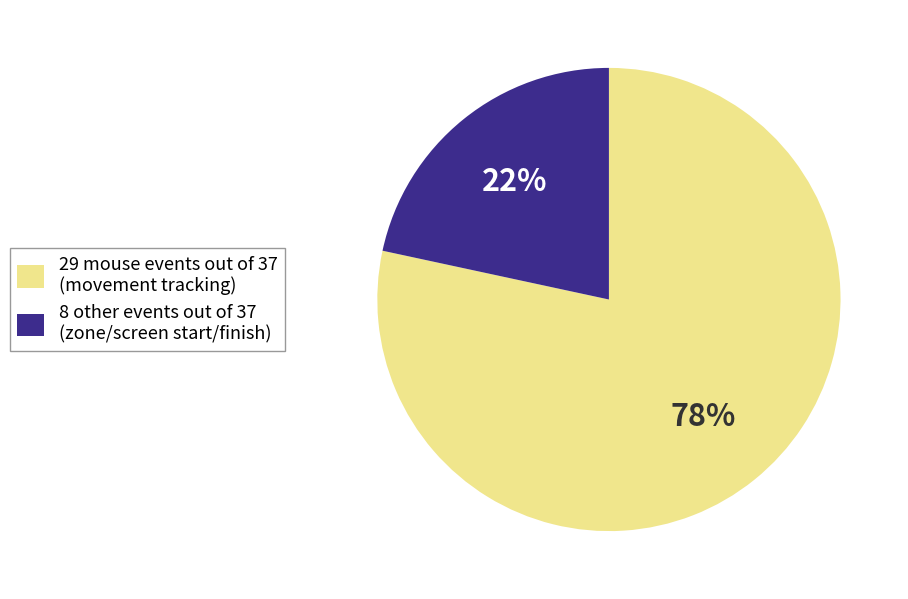

Is the sum of 8 other events out of 37 (zone/screen start/finish) and 29 mouse events out of 37 (movement tracking) greater than half?

Yes